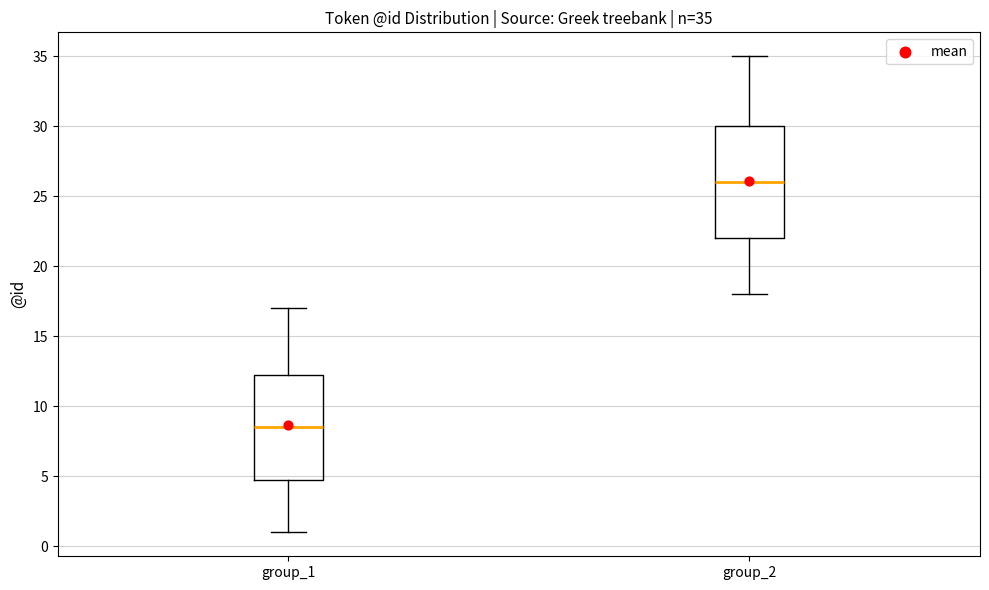

Which box is the tallest, from its lower edge to its upper edge?

group_2